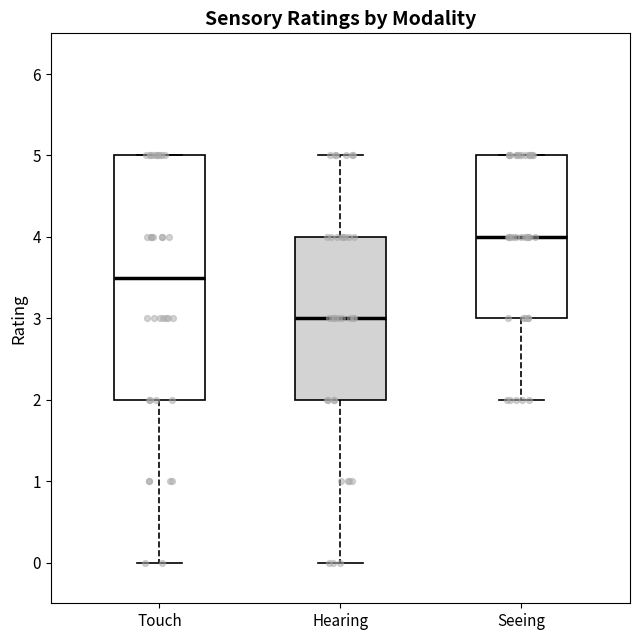

Where is the lower edge of the box for Hearing on the y-axis? The values are not printed on the chart, so give them approximately, as read against the axis.

2.0